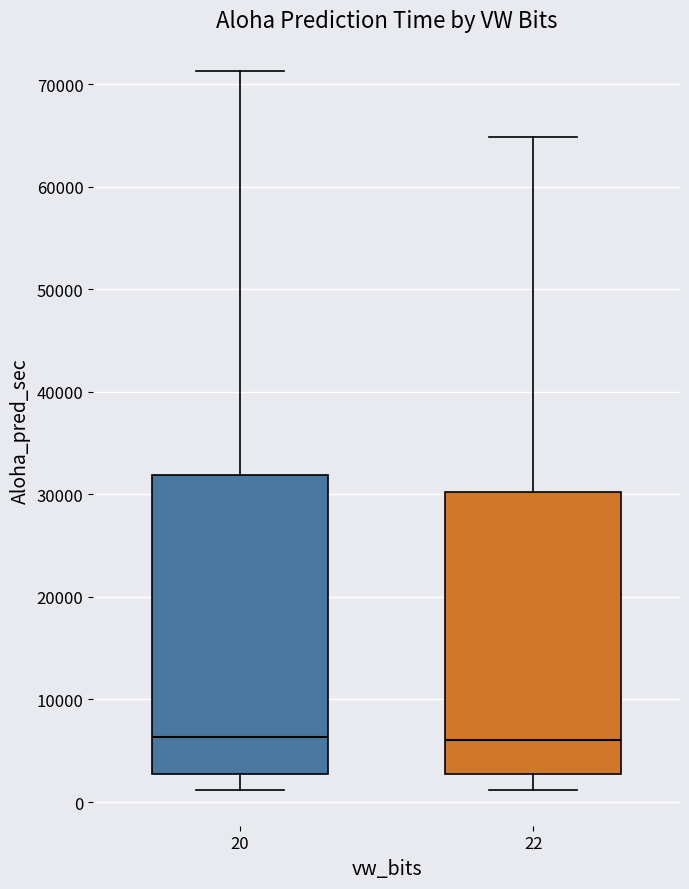

Reading left to right, read every box against the y-axis: the position of its median line, the range the box covers, and the ends of its whiskers. The values are not printed on the chart, so give them approximately, as read against the axis.

20: median 6000, box 3000 to 32000, whiskers 1000 to 71000
22: median 6000, box 3000 to 30000, whiskers 1000 to 65000